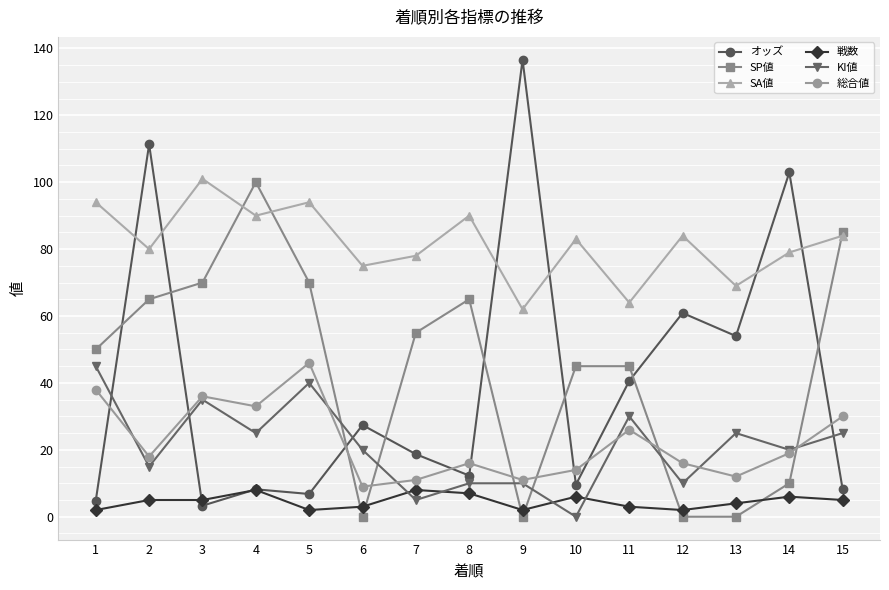

What is the value of the 総合値 point at the 6th from the left?

9.0